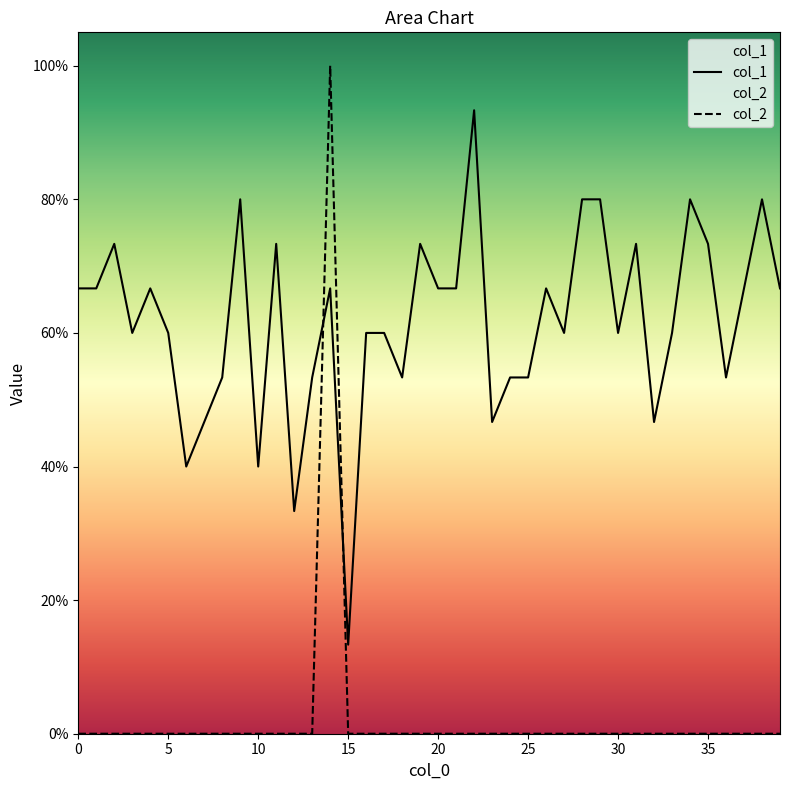

At which label is col_1 closest to 0?

15